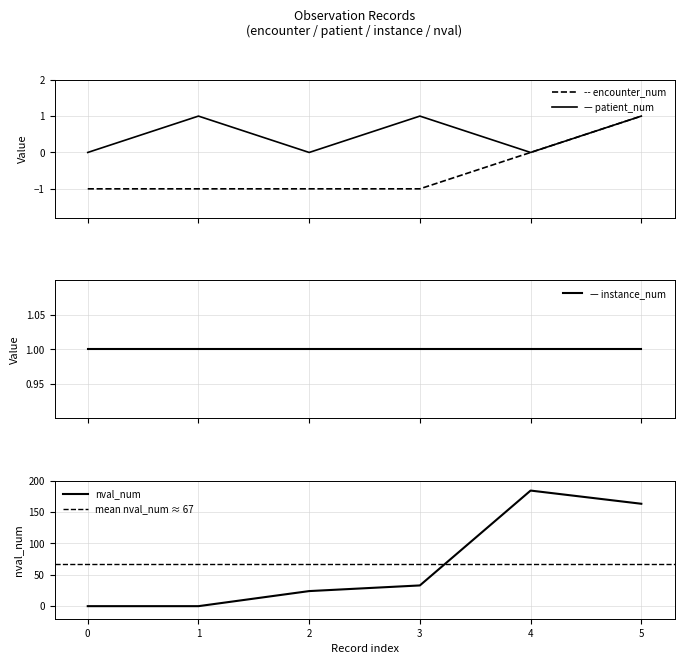

Between 2 and 4, which series saw the biggest shift?

nval_num